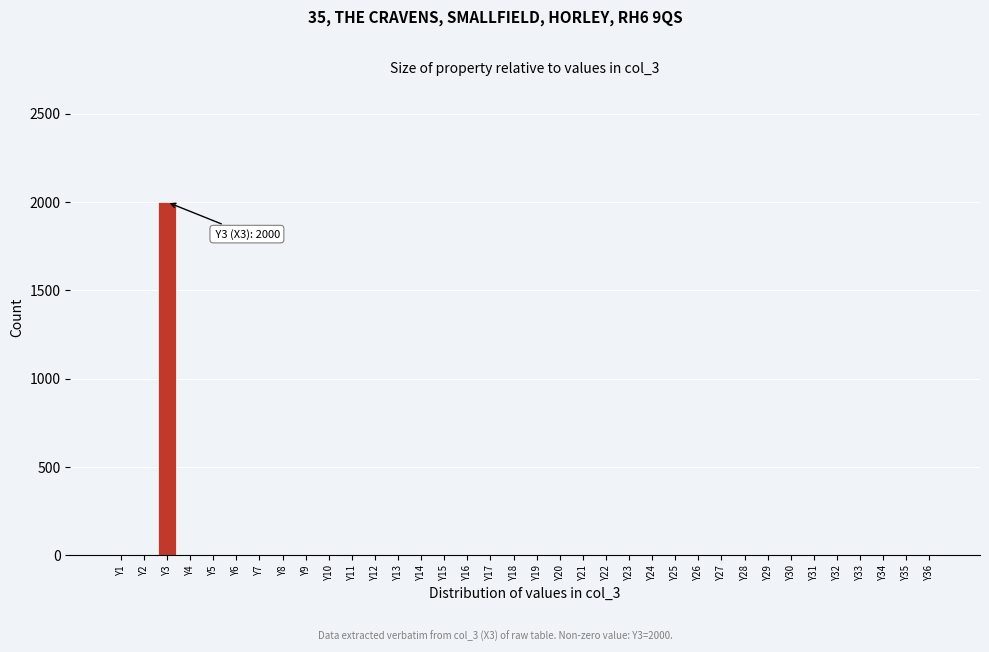

The value at Y11 is 0. True or false?

True